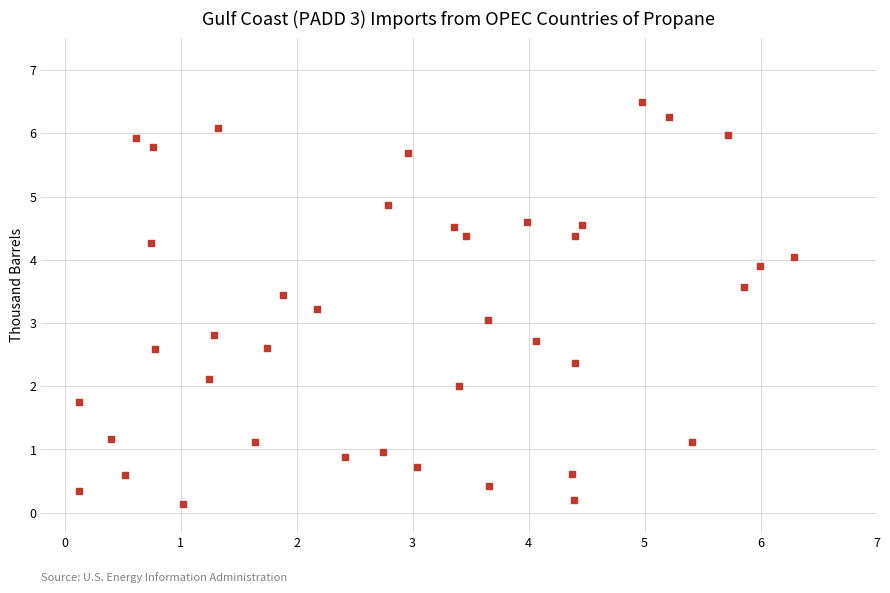

What is the range of Y values (max minus min)?

6.4